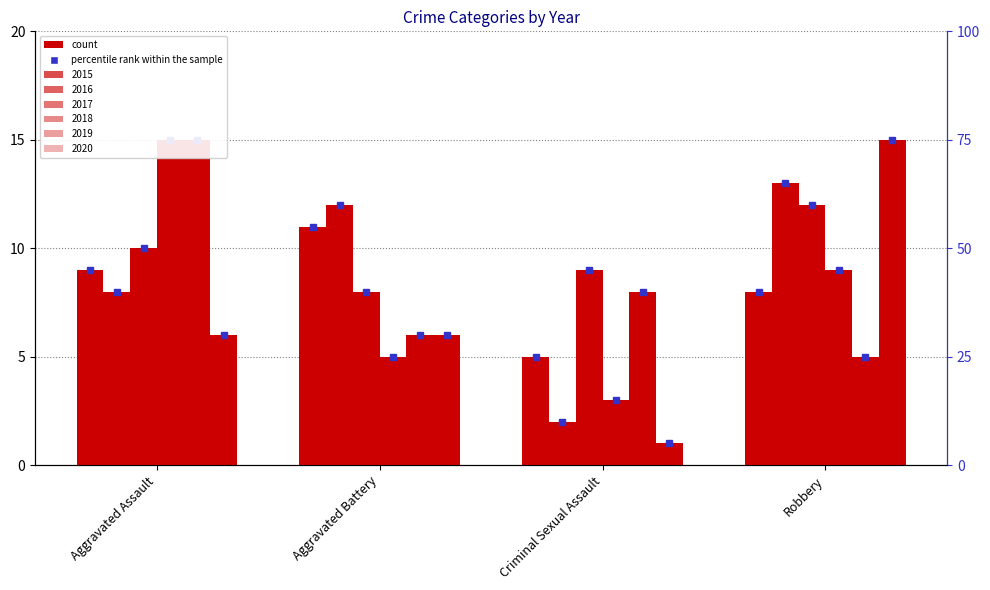

The 2017 series shows 3 at Aggravated Assault. True or false?

False